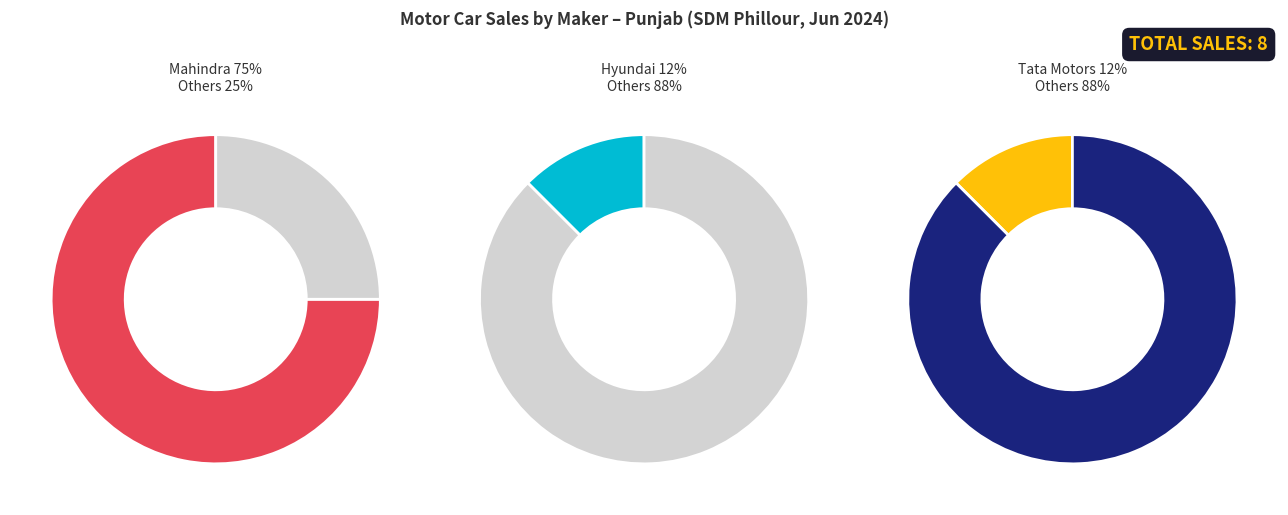

Combined, what portion of the pie is TATA MOTORS PASSENGER VEHICLES LTD and SKODA AUTO VOLKSWAGEN INDIA PVT LTD?

12.5%